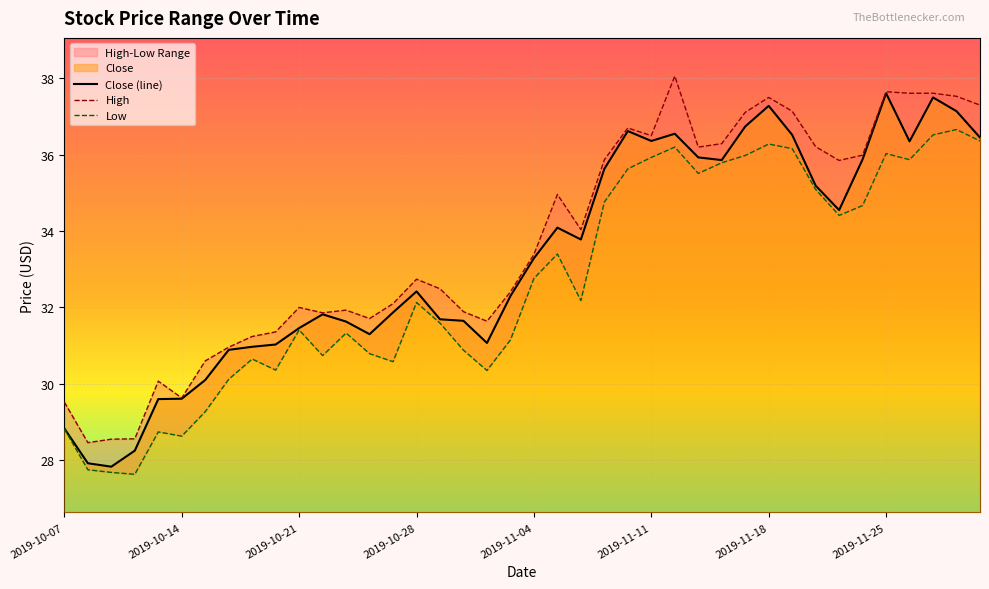

Is it true that High equals 31.9 at 12?

True